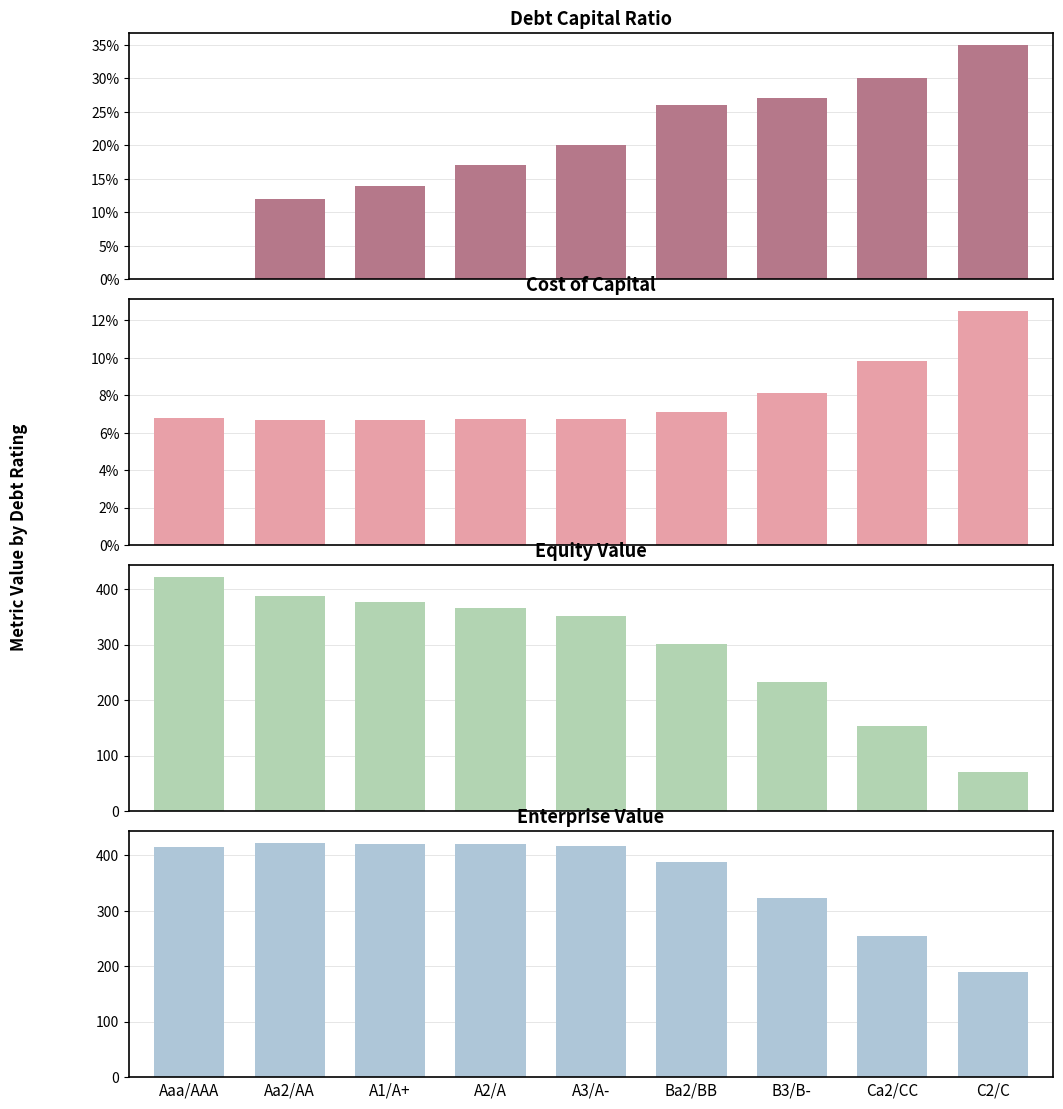

What position from the left is C2/C?

9